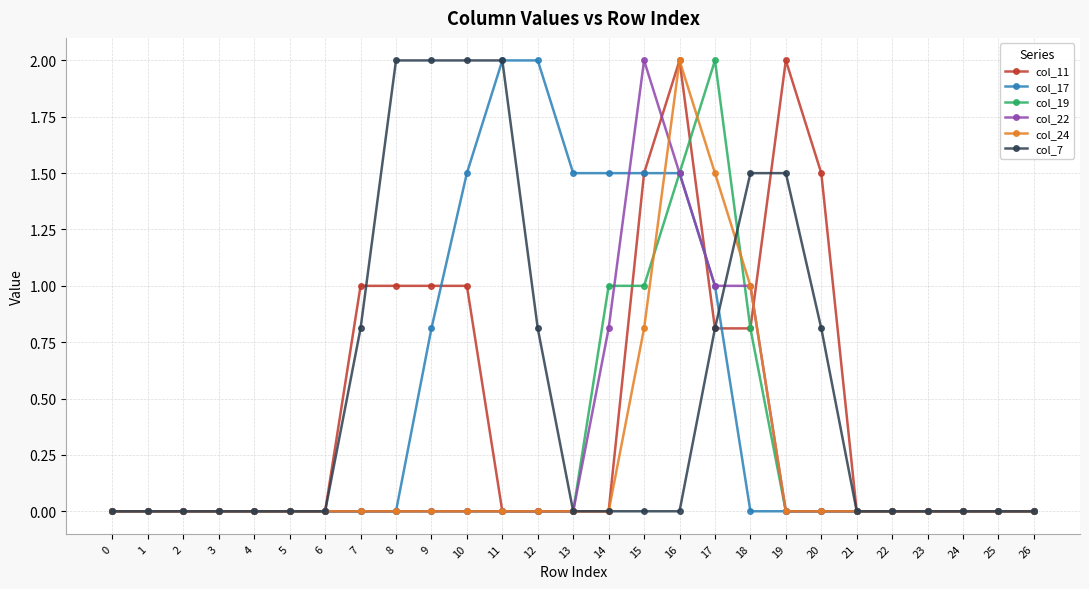

What is the greatest value displayed?

2.0